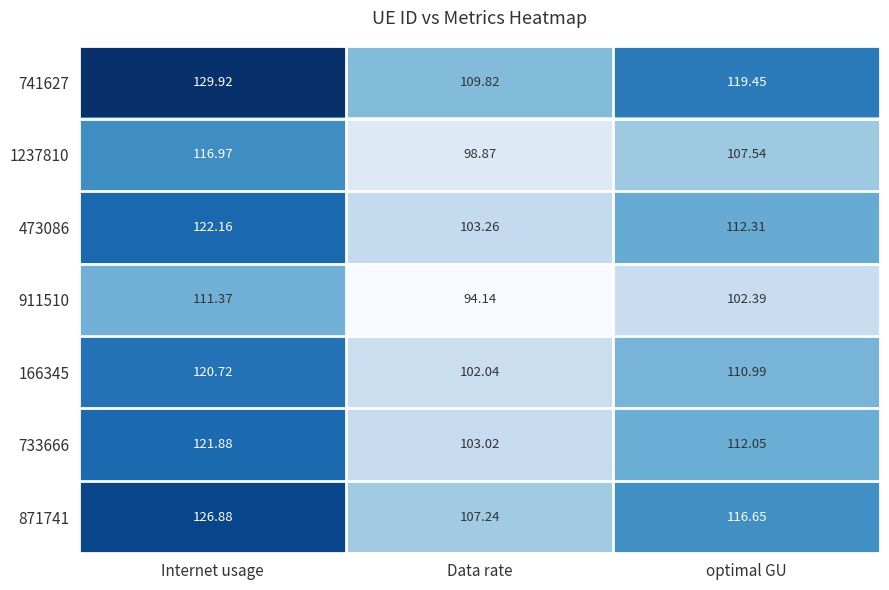

List the labels in order of 733666 value, largest first.

Internet usage, optimal GU, Data rate